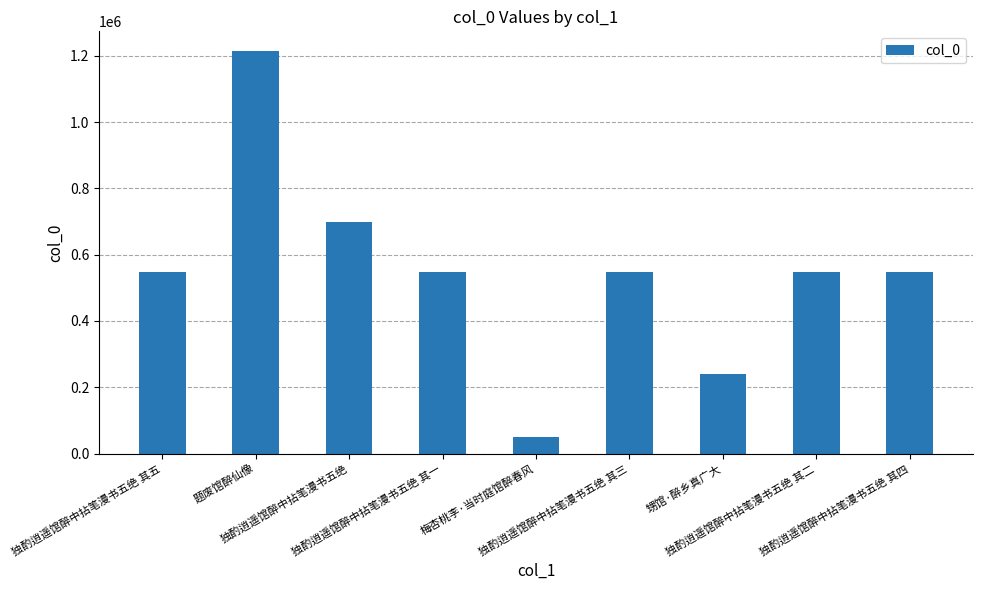

What is the sum of the values at 题废馆醉仙像 and 独酌逍遥馆醉中拈笔漫书五绝?

1910283